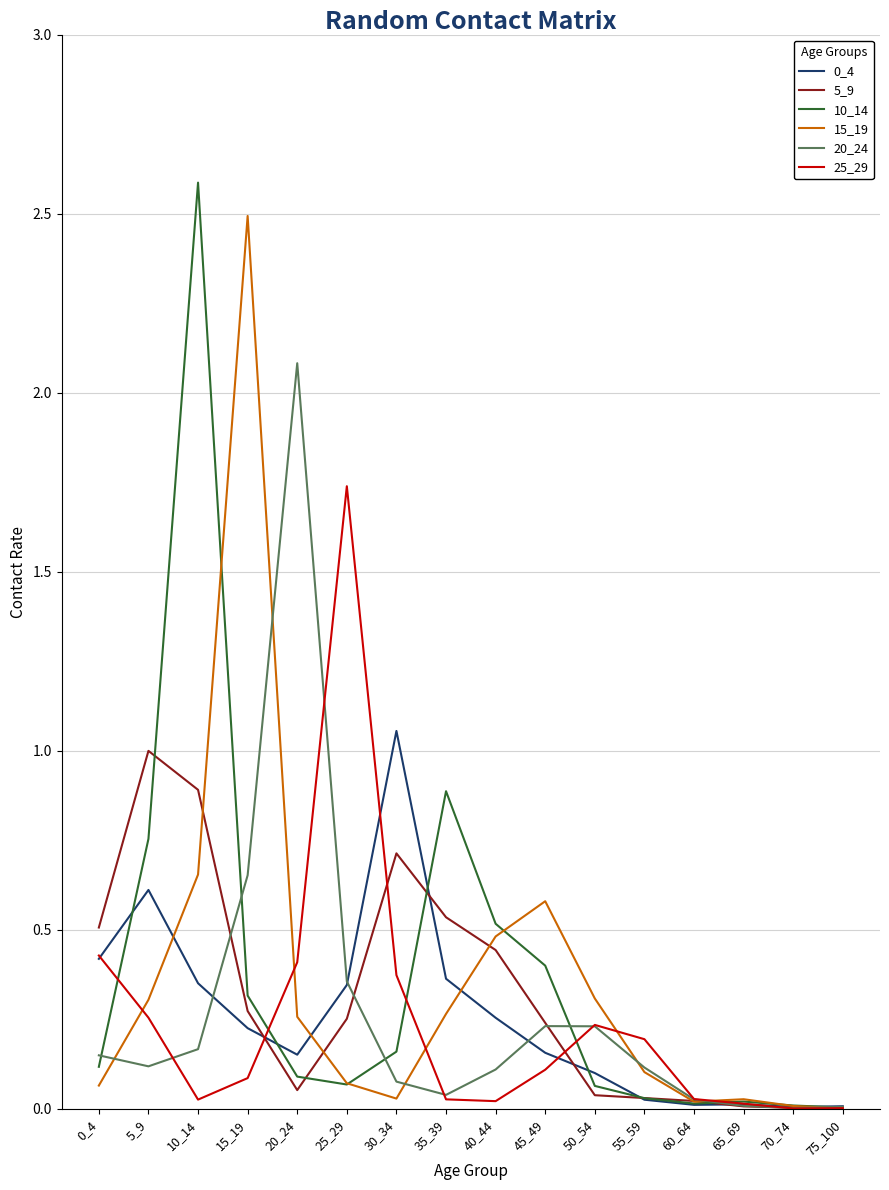

At which label is 20_24 closest to 1?

15_19